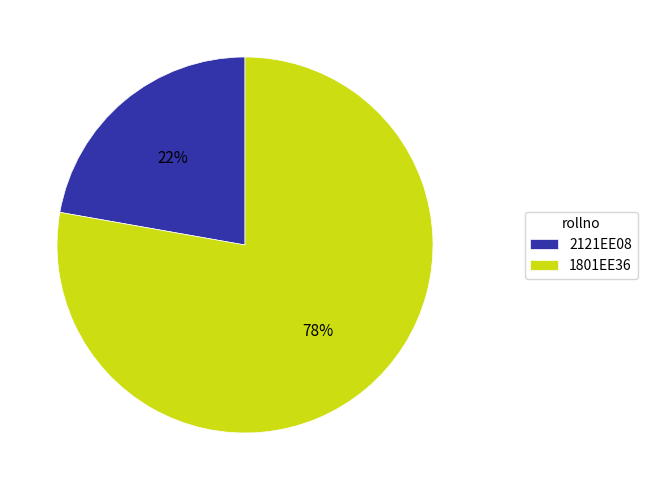

Combined, do 2121EE08 and 1801EE36 account for over 50%?

Yes